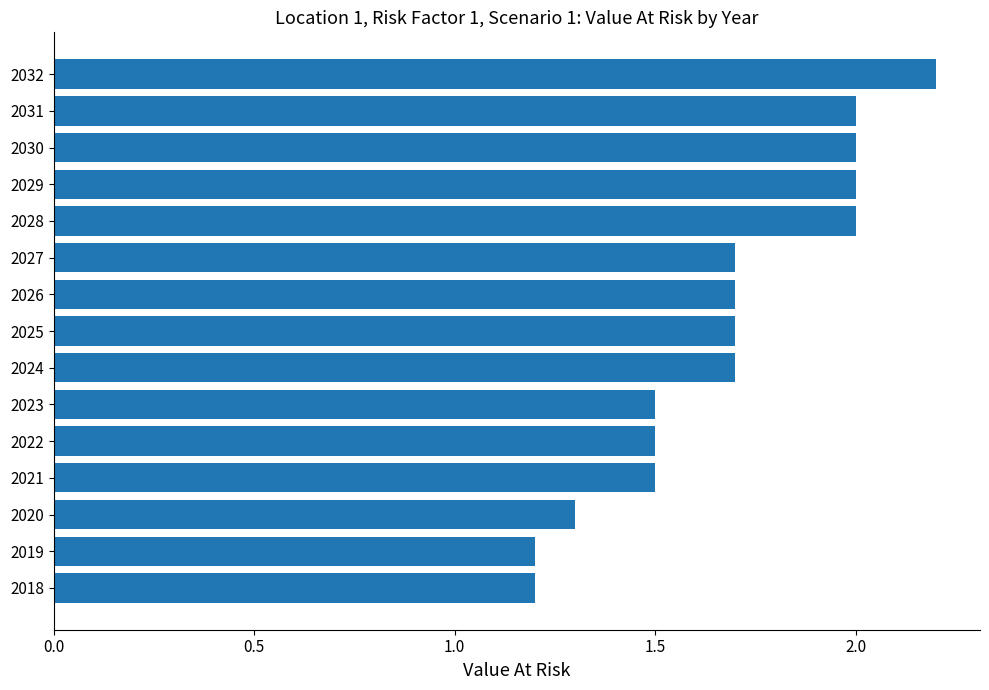

Reading bottom to top, transcribe all the data shown in this chart.

2018=1.2	2019=1.2	2020=1.3	2021=1.5	2022=1.5	2023=1.5	2024=1.7	2025=1.7	2026=1.7	2027=1.7	2028=2.0	2029=2.0	2030=2.0	2031=2.0	2032=2.2